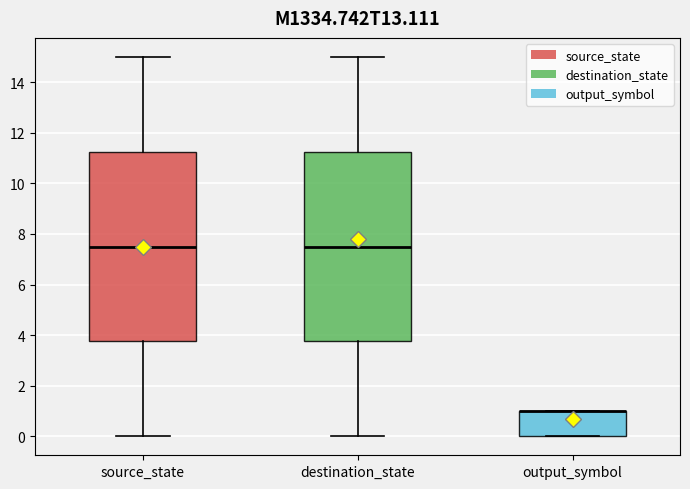

Reading left to right, read every box against the y-axis: the position of its median line, the range the box covers, and the ends of its whiskers. The values are not printed on the chart, so give them approximately, as read against the axis.

source_state: median 7.6, box 3.8 to 11.2, whiskers 0.0 to 15.0
destination_state: median 7.6, box 3.8 to 11.2, whiskers 0.0 to 15.0
output_symbol: median 1.0 (drawn on the box's upper edge), box 0.0 to 1.0, whiskers 0.0 to 1.0